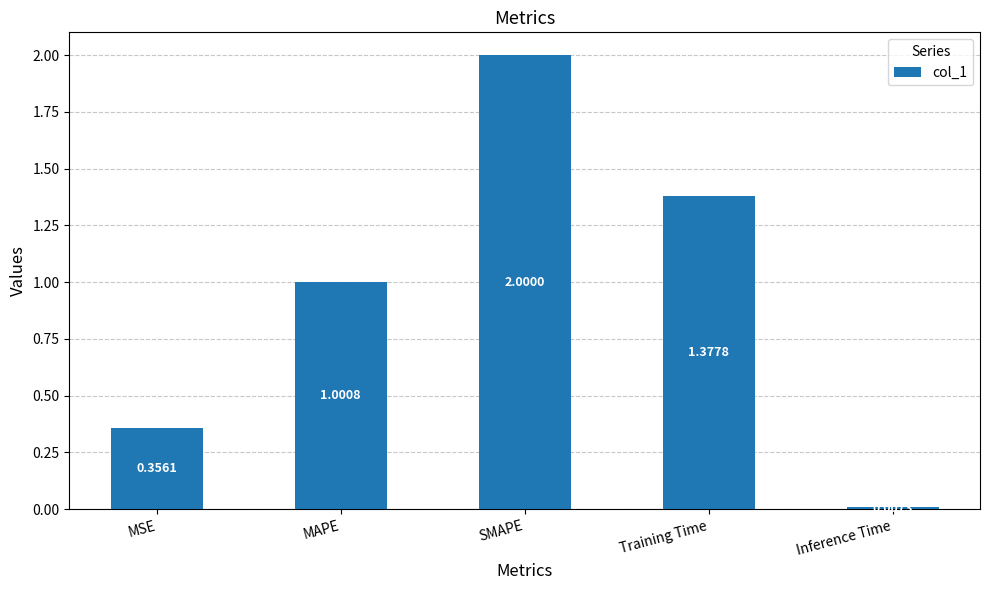

What is the maximum value shown in the chart?

2.0